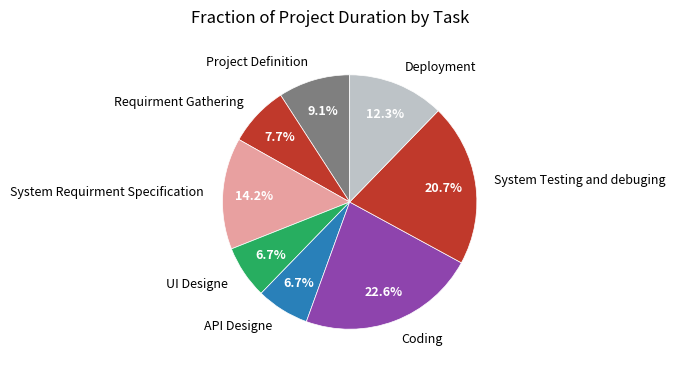

What is the largest slice in the pie chart?

Coding